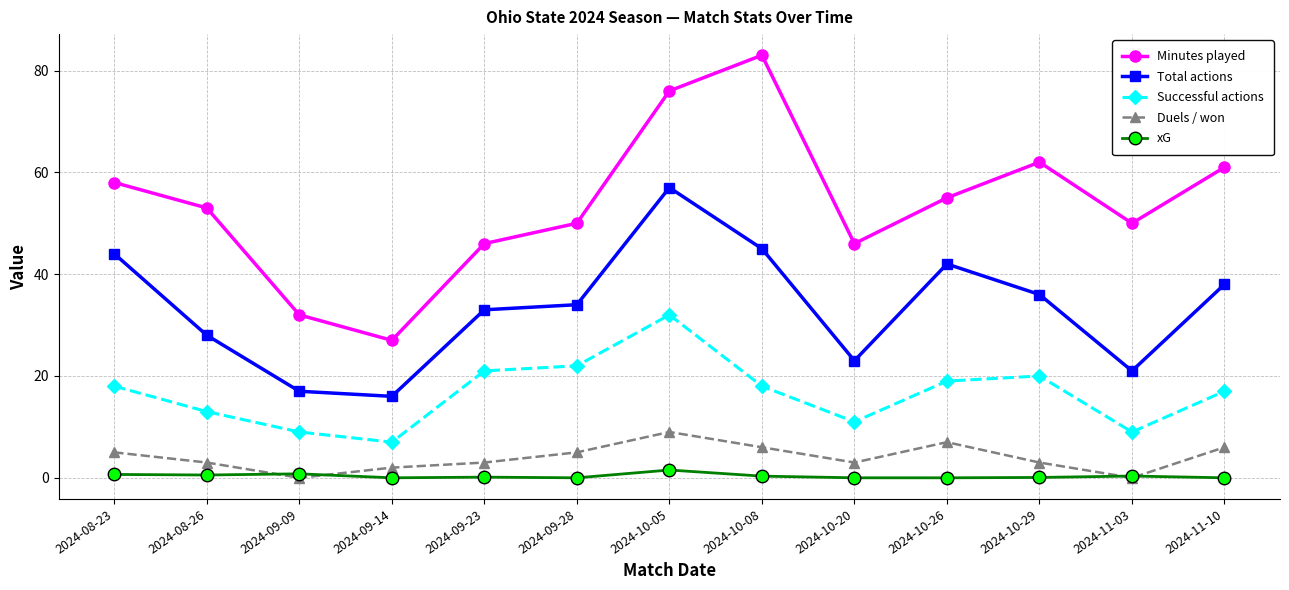

The Minutes played series shows 32.0 at 2024-09-09. True or false?

True